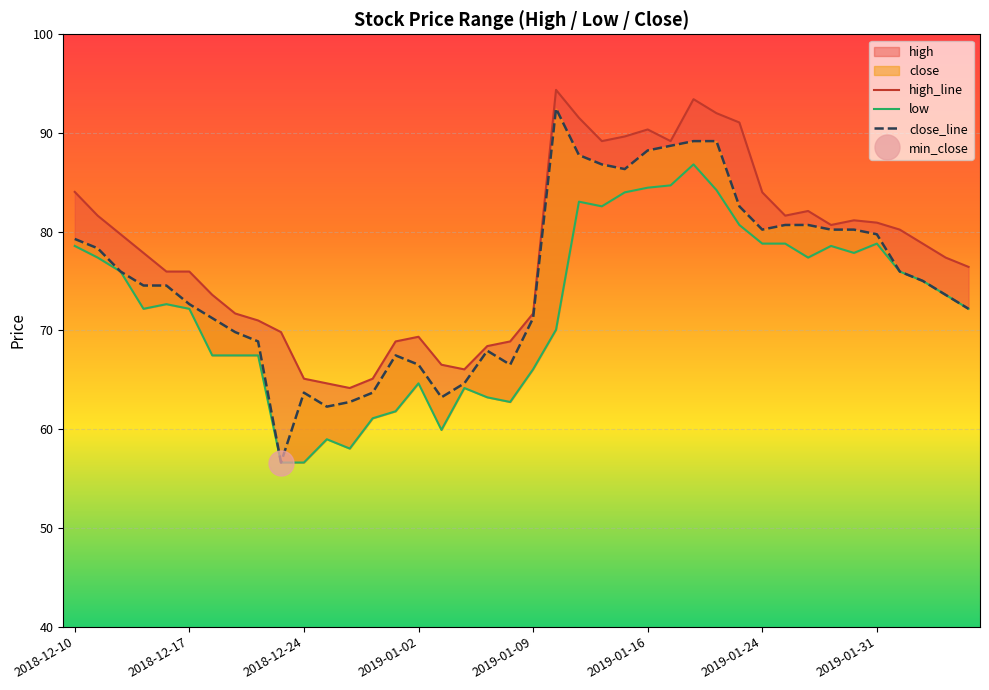

Reading left to right, transcribe all the data shown in this chart.

high_line: 84.0	81.6	79.7	77.9	76.0	76.0	73.6	71.7	71.0	69.8	65.1	64.6	64.2	65.1	68.9	69.4	66.5	66.1	68.4	68.9	71.7	94.4	91.5	89.2	89.7	90.4	89.2	93.4	92.0	91.1	84.0	81.6	82.1	80.7	81.2	80.9	80.2	78.8	77.4	76.4
low: 78.6	77.4	76.0	72.2	72.7	72.2	67.5	67.5	67.5	56.6	56.6	59.0	58.0	61.1	61.8	64.6	59.9	64.2	63.2	62.8	66.1	70.1	83.0	82.6	84.0	84.5	84.7	86.8	84.2	80.7	78.8	78.8	77.4	78.6	77.9	78.8	76.0	75.0	73.6	72.2
close_line: 79.3	78.3	76.0	74.6	74.6	72.7	71.2	69.8	68.9	56.6	63.7	62.3	62.8	63.7	67.5	66.5	63.2	64.6	67.9	66.5	71.2	92.5	87.8	86.8	86.3	88.2	88.7	89.2	89.2	82.6	80.2	80.7	80.7	80.2	80.2	79.7	76.0	75.0	73.6	72.2